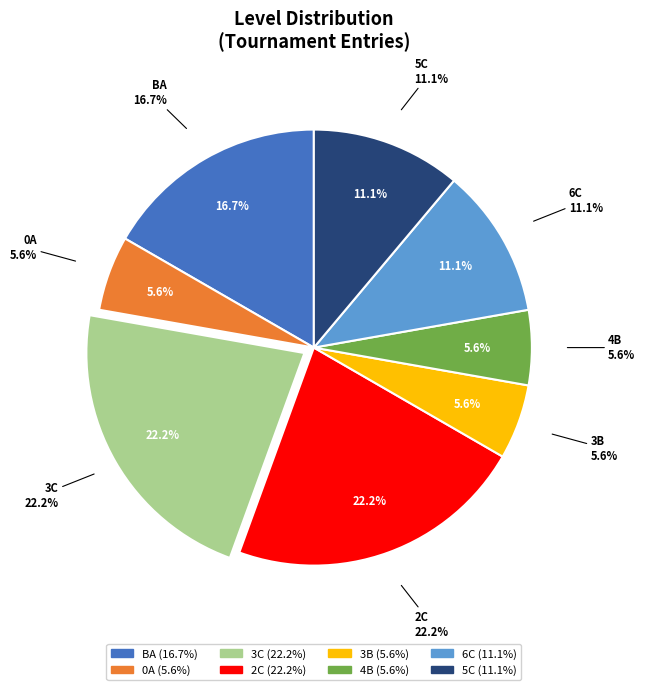

Count the number of slices in the pie.

8